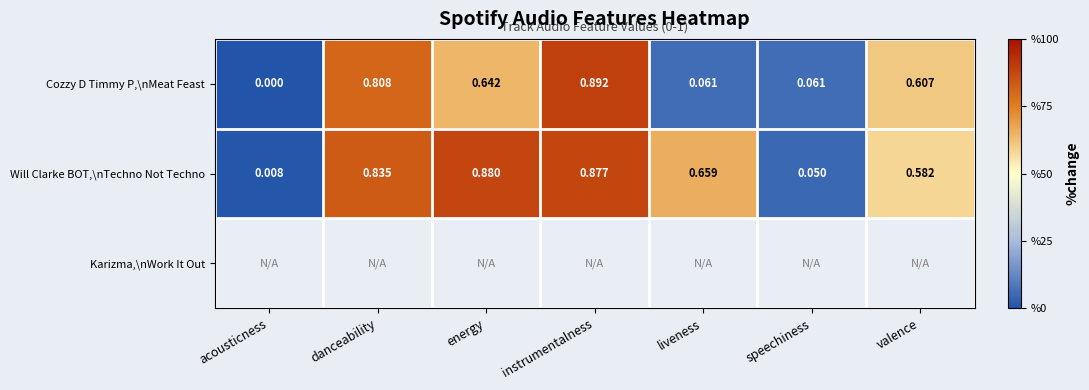

At which label does Cozzy D Timmy P,\nMeat Feast reach its peak?

instrumentalness